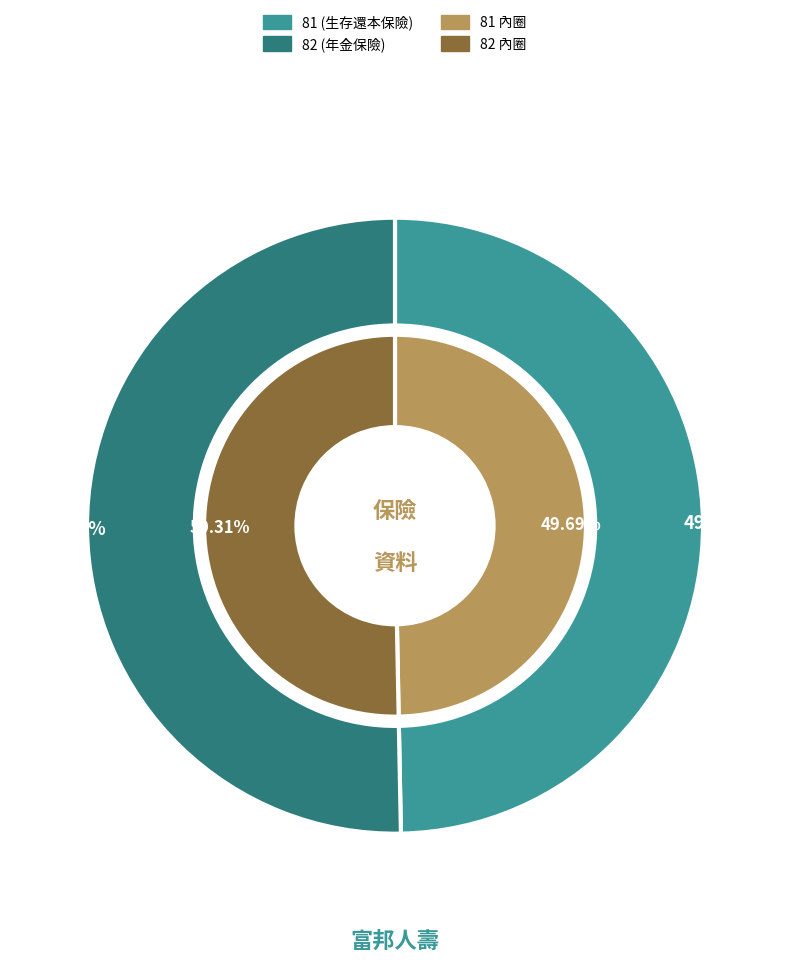

To the nearest percent, what percentage of the pie is 81?

50%